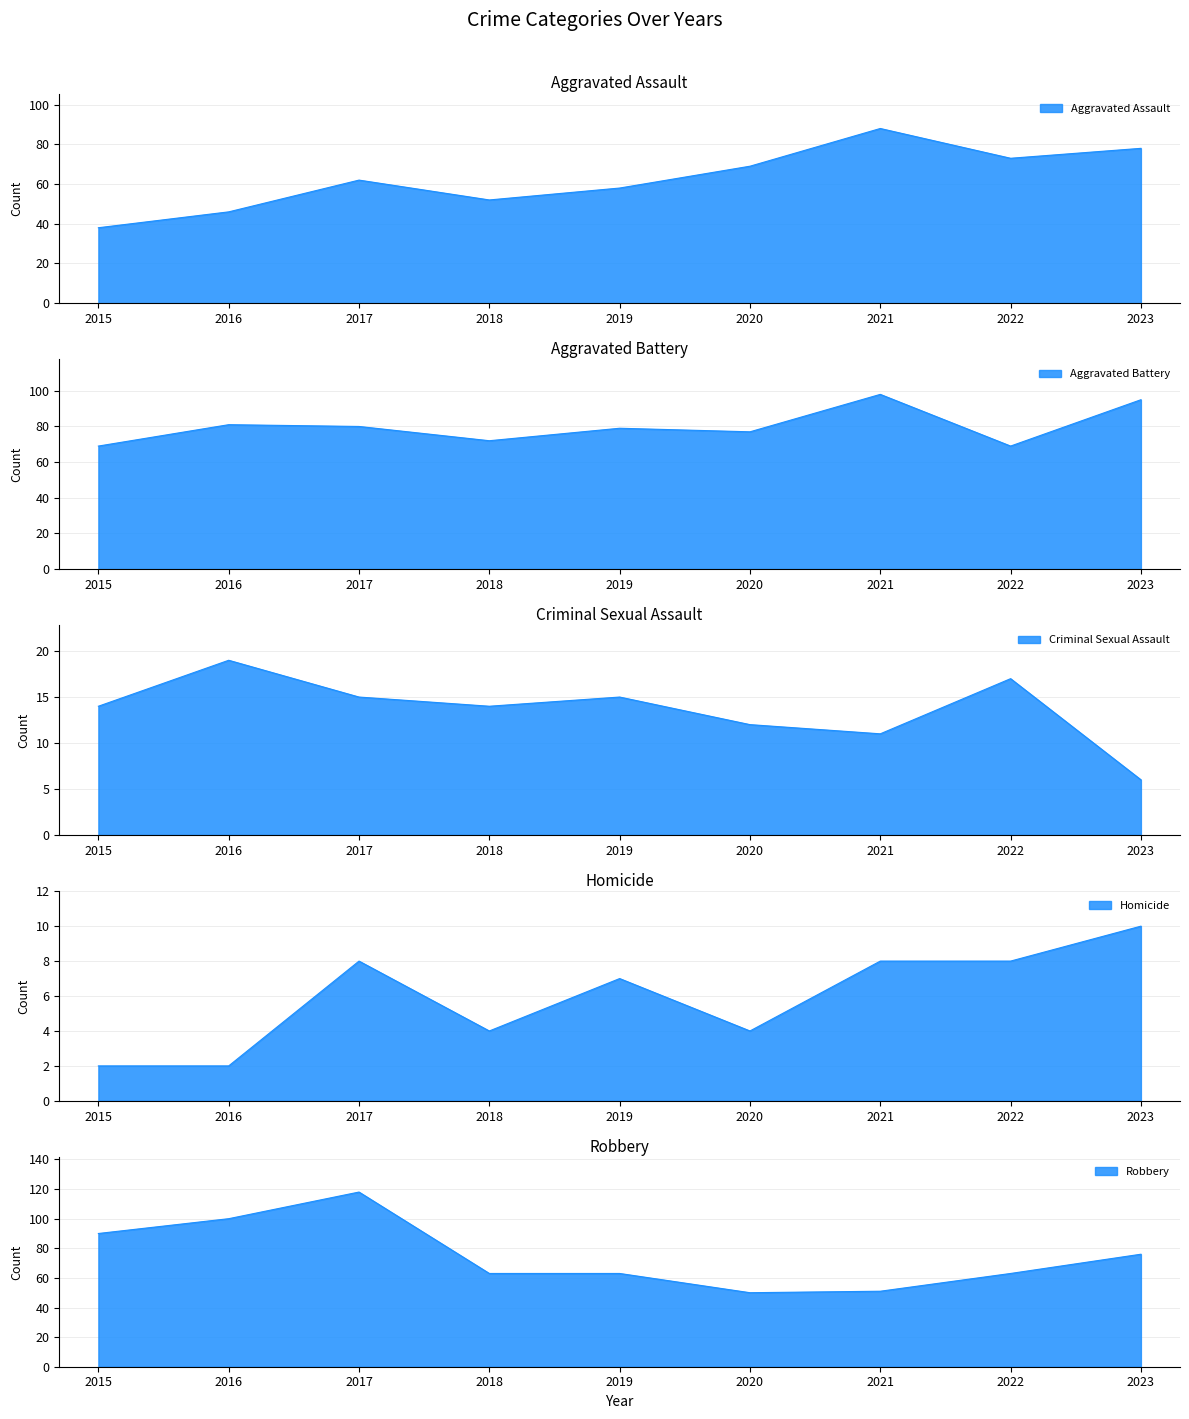

True or false: Aggravated Assault and Robbery intersect in this chart.

True